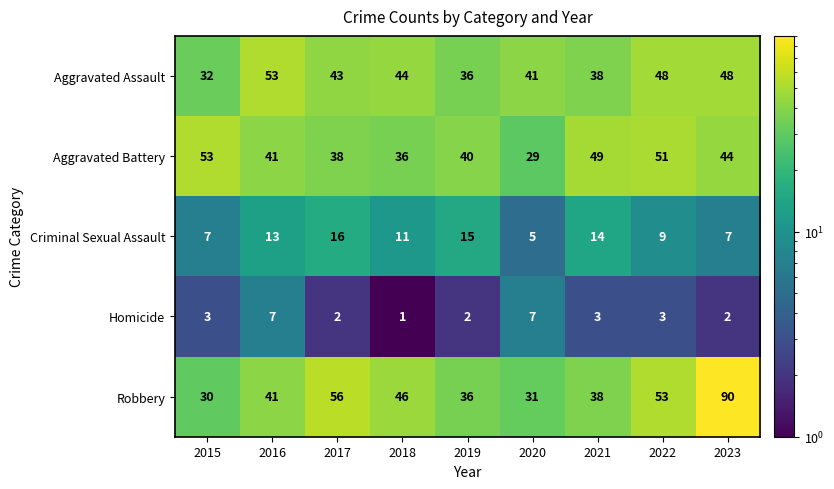

How many distinct data groups are displayed?

5